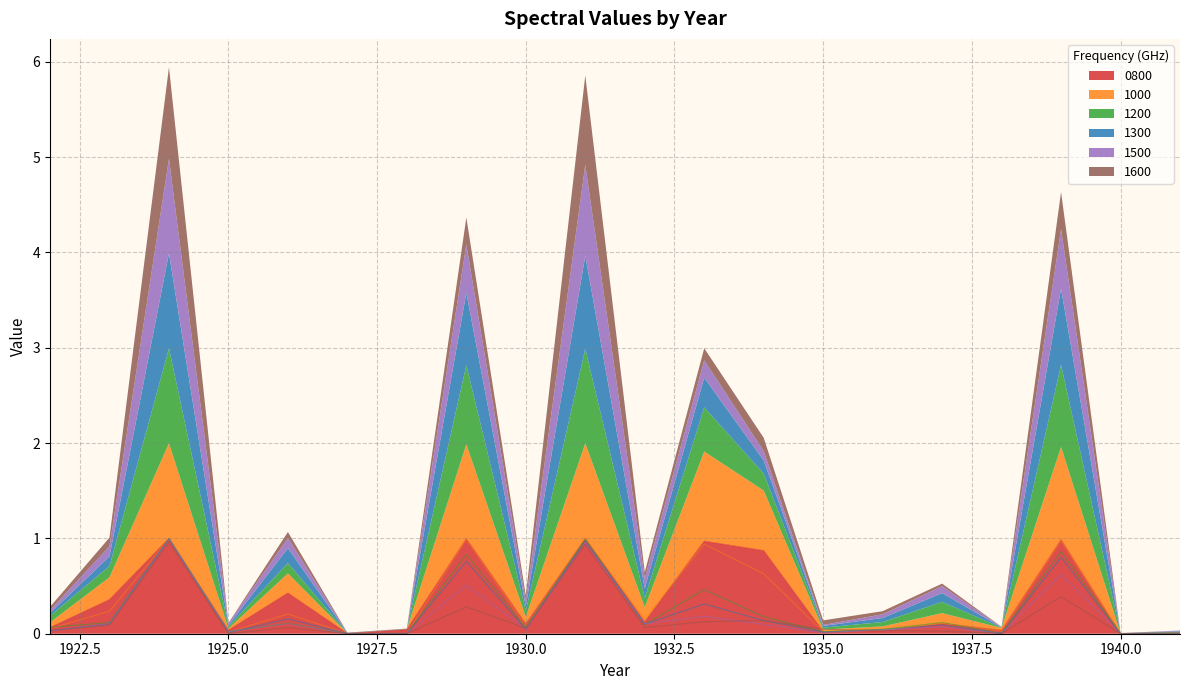

Reading left to right, transcribe all the data shown in this chart.

0800: 0.1	0.4	1.0	0.0	0.4	0.0	0.0	1.0	0.1	1.0	0.1	1.0	0.9	0.0	0.0	0.1	0.0	1.0	0.0	0.0
1000: 0.1	0.2	1.0	0.0	0.2	0.0	0.0	1.0	0.1	1.0	0.2	0.9	0.6	0.0	0.0	0.1	0.0	1.0	0.0	0.0
1200: 0.1	0.1	1.0	0.0	0.1	0.0	0.0	0.8	0.1	1.0	0.1	0.5	0.2	0.0	0.0	0.1	0.0	0.9	0.0	0.0
1300: 0.0	0.1	1.0	0.0	0.2	0.0	0.0	0.8	0.0	1.0	0.1	0.3	0.1	0.0	0.0	0.1	0.0	0.8	0.0	0.0
1500: 0.0	0.1	1.0	0.0	0.1	0.0	0.0	0.5	0.1	1.0	0.1	0.2	0.1	0.0	0.0	0.1	0.0	0.6	0.0	0.0
1600: 0.0	0.1	1.0	0.0	0.1	0.0	0.0	0.3	0.1	0.9	0.1	0.1	0.1	0.0	0.0	0.0	0.0	0.4	0.0	0.0